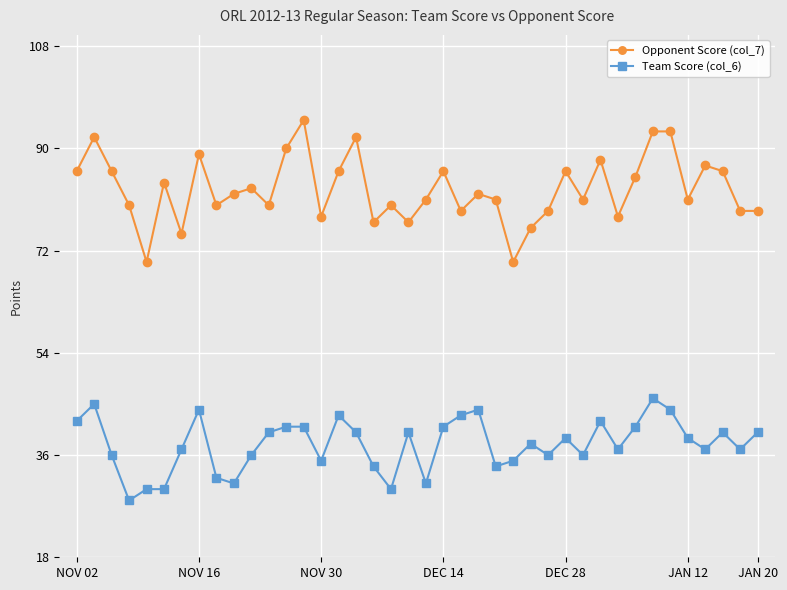

What is the minimum value shown in the chart?

28